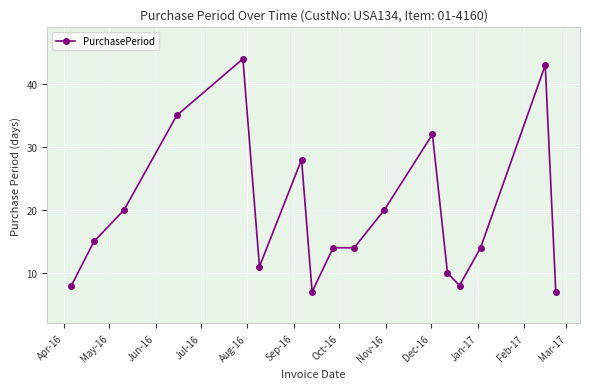

What is the minimum value shown in the chart?

7